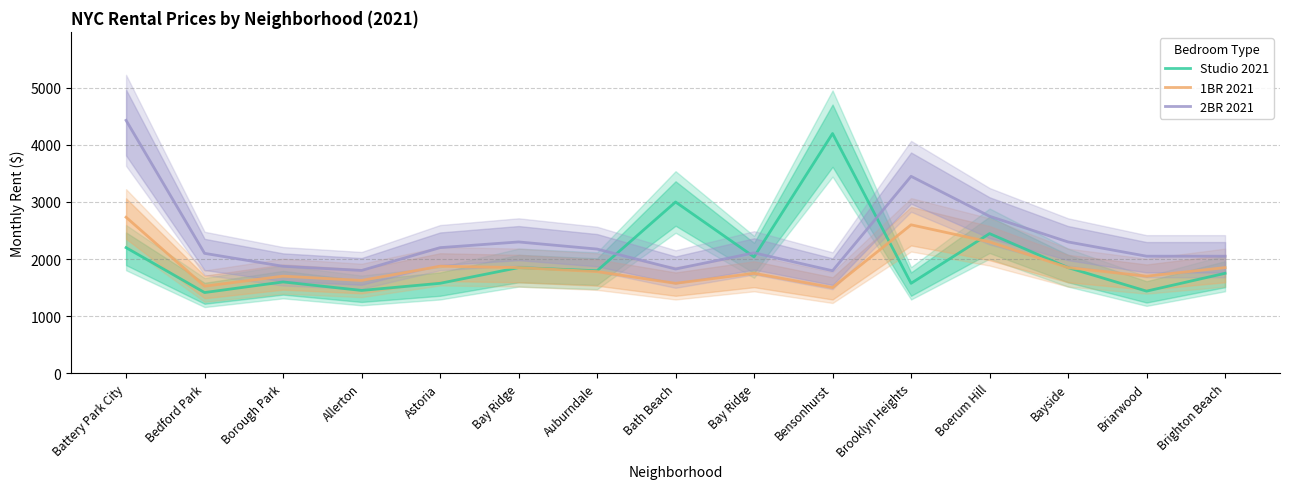

True or false: 2BR 2021 and 1BR 2021 intersect in this chart.

False